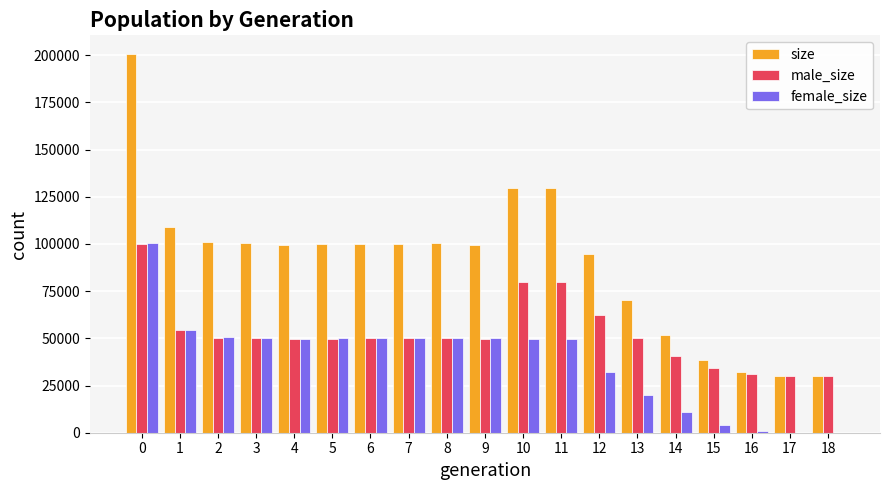

The female_size series shows 15080 at 3. True or false?

False